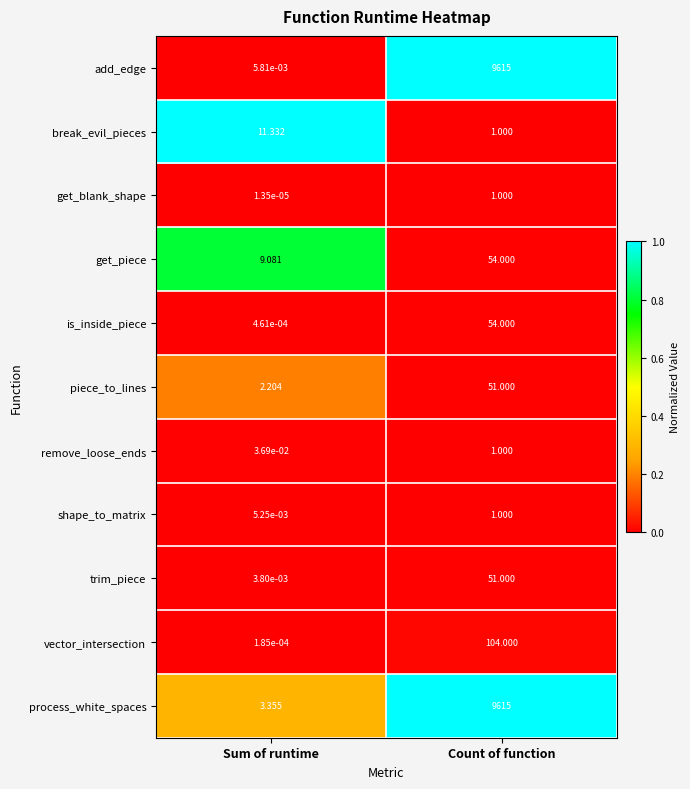

Which series changed the most between Sum of runtime and Count of function?

add_edge